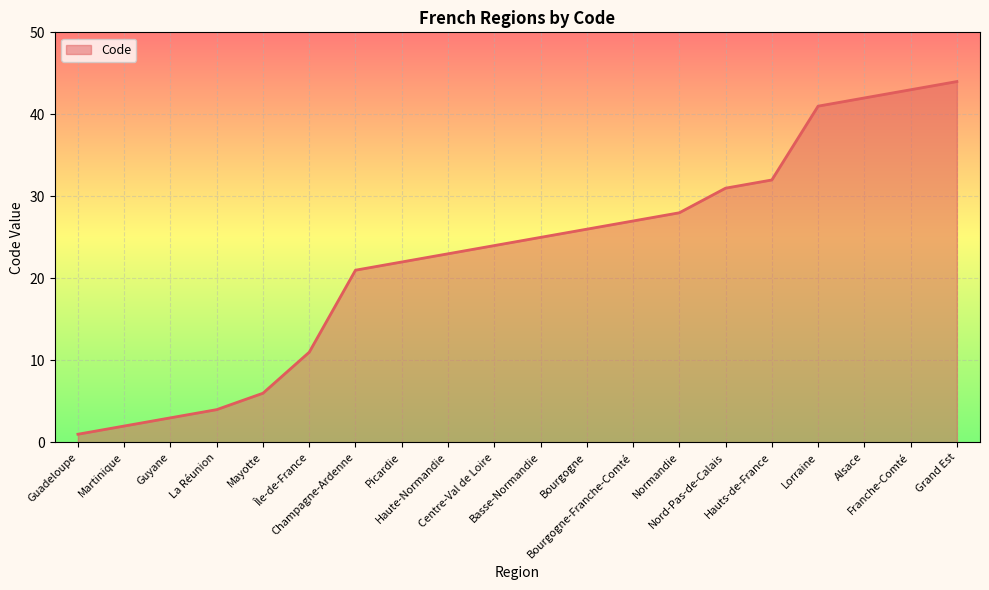

True or false: there are more than 0 points higher than both neighbors.

False